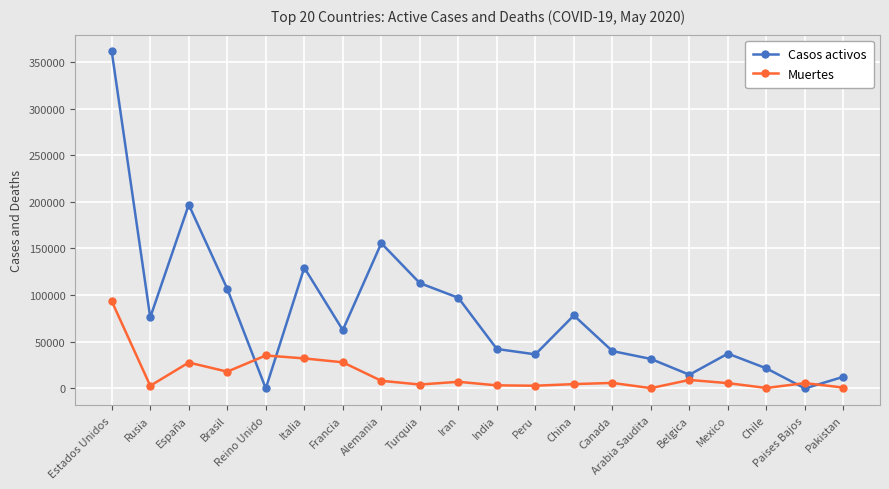

Which series ends up on top after the final intersection of Casos activos and Muertes?

Casos activos